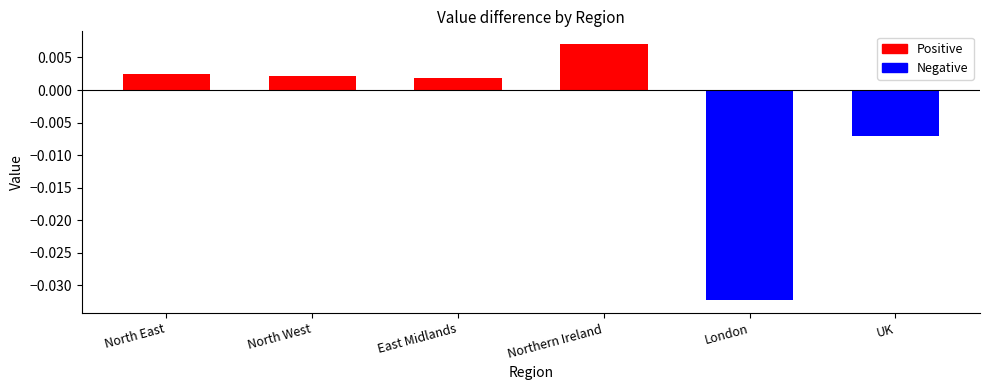

What is the label of the 6th bar from the right?

North East